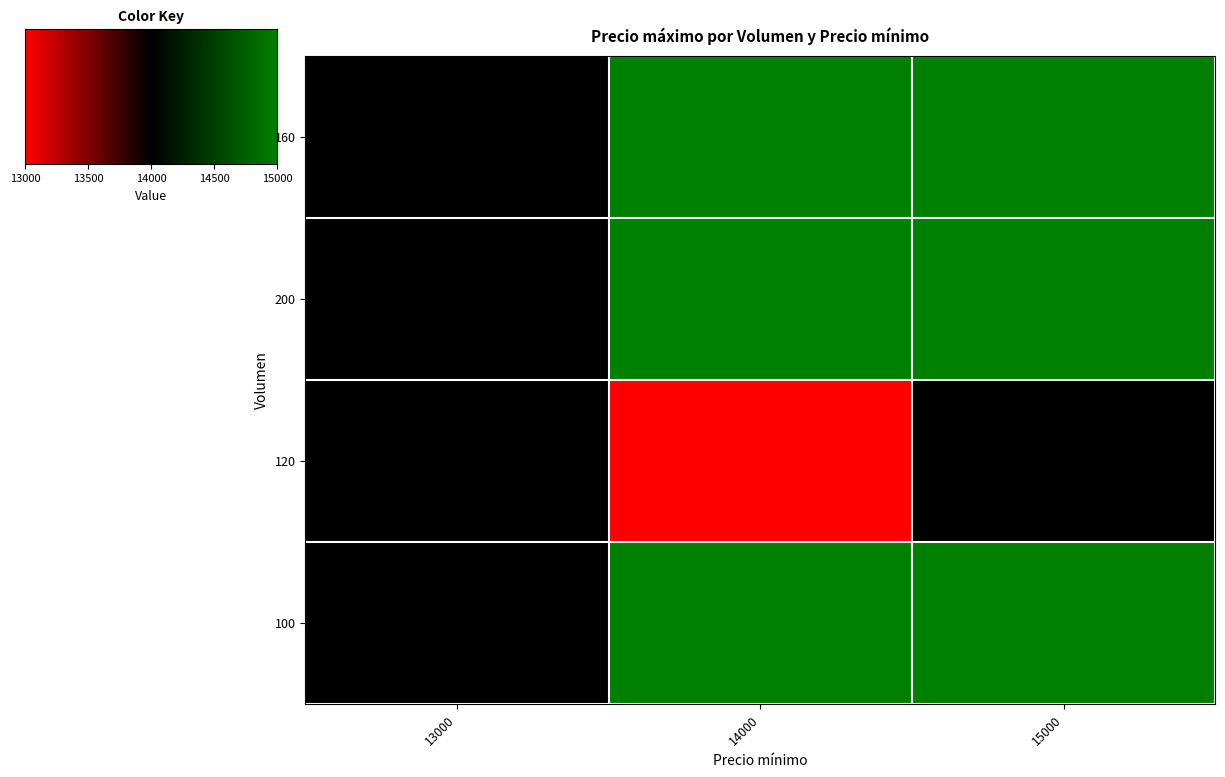

What is the maximum value shown in the chart?

15000